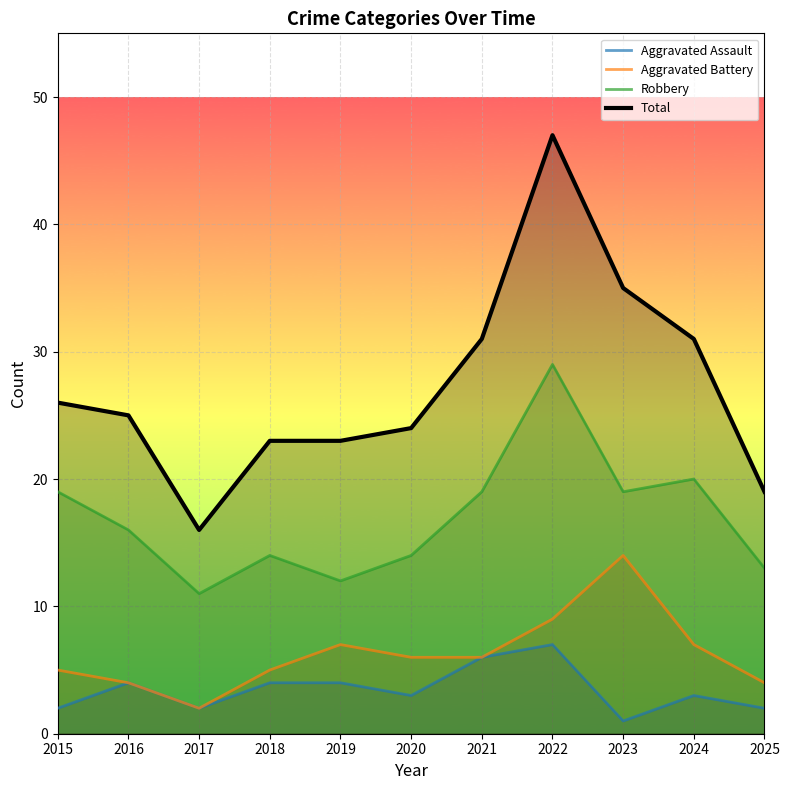

True or false: Aggravated Assault and Total intersect in this chart.

False